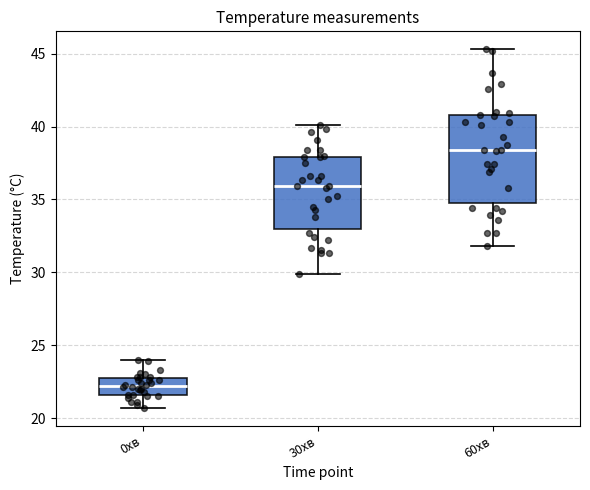

Which box is the tallest, from its lower edge to its upper edge?

60хв